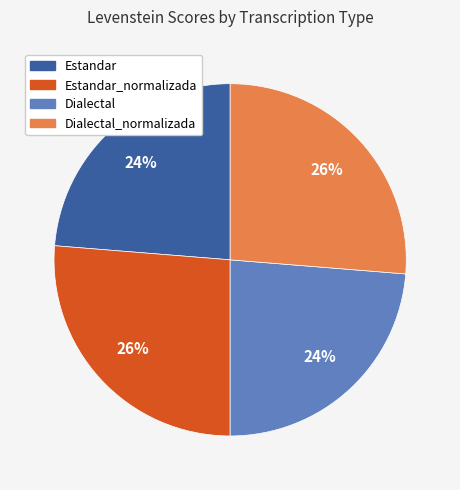

Does any single category account for the majority?

No